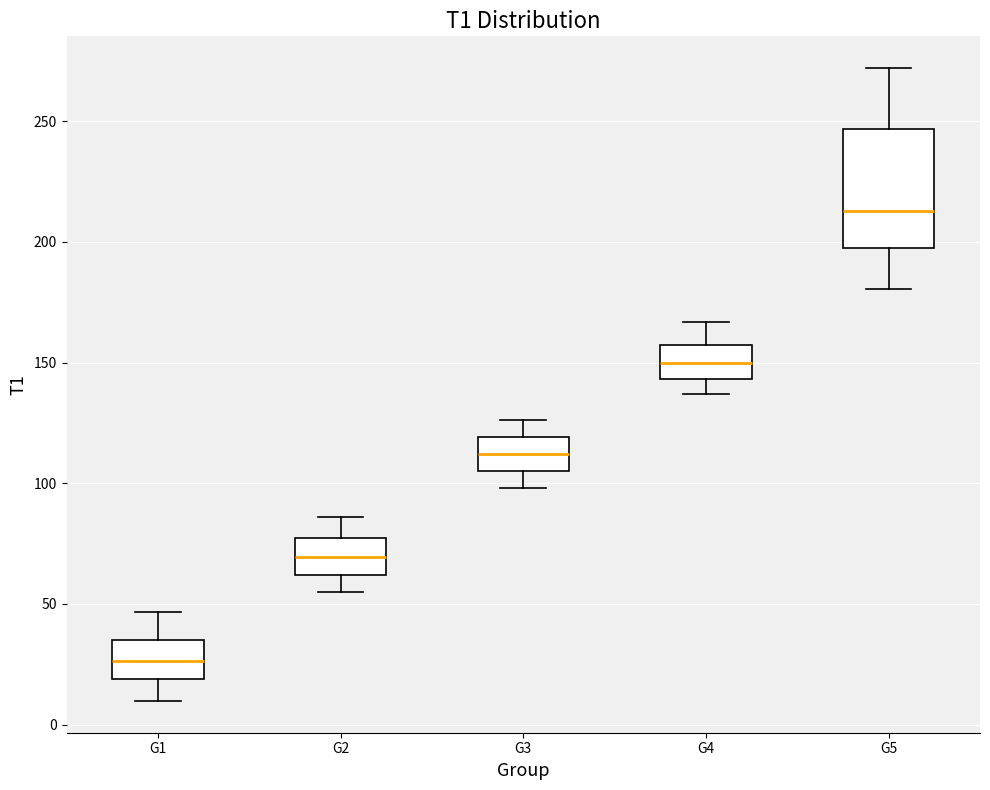

Comparing the boxes themselves (not the whiskers), which one is the tallest?

G5